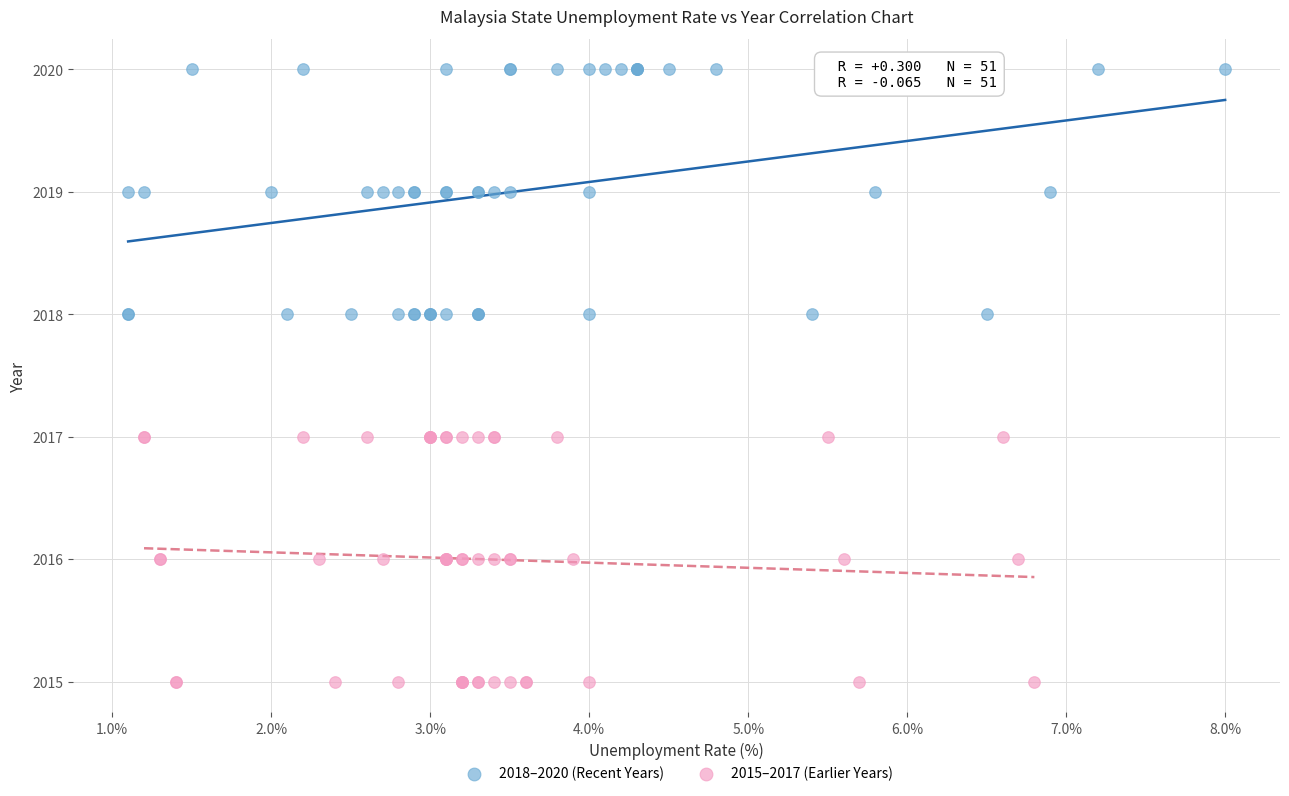

Which series contains the lowest Y value?

2015–2017 (Earlier Years)